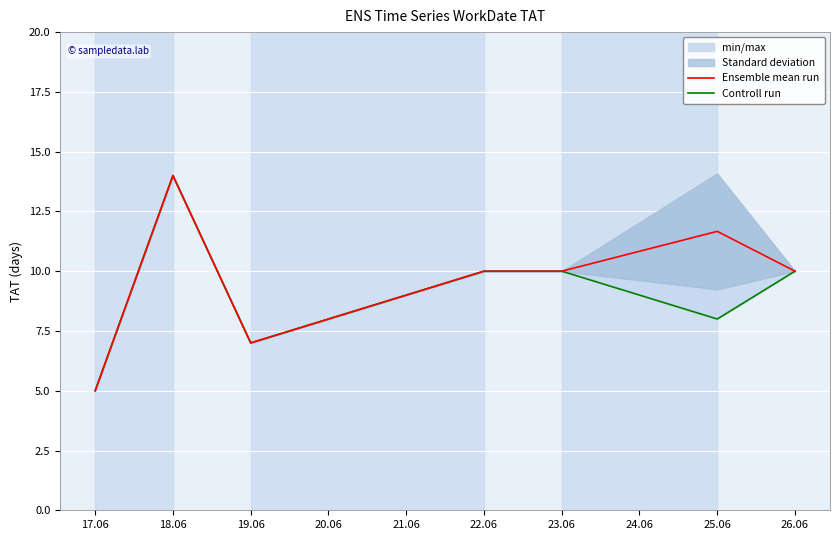

At which category is the sum across all series the highest?

18.06